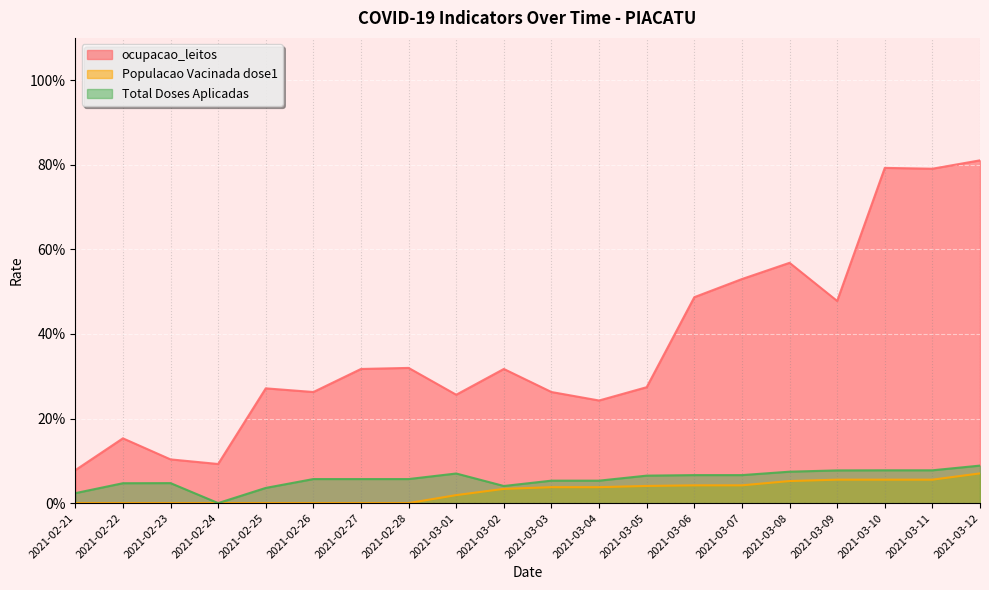

Which series has the largest total across all categories?

ocupacao_leitos